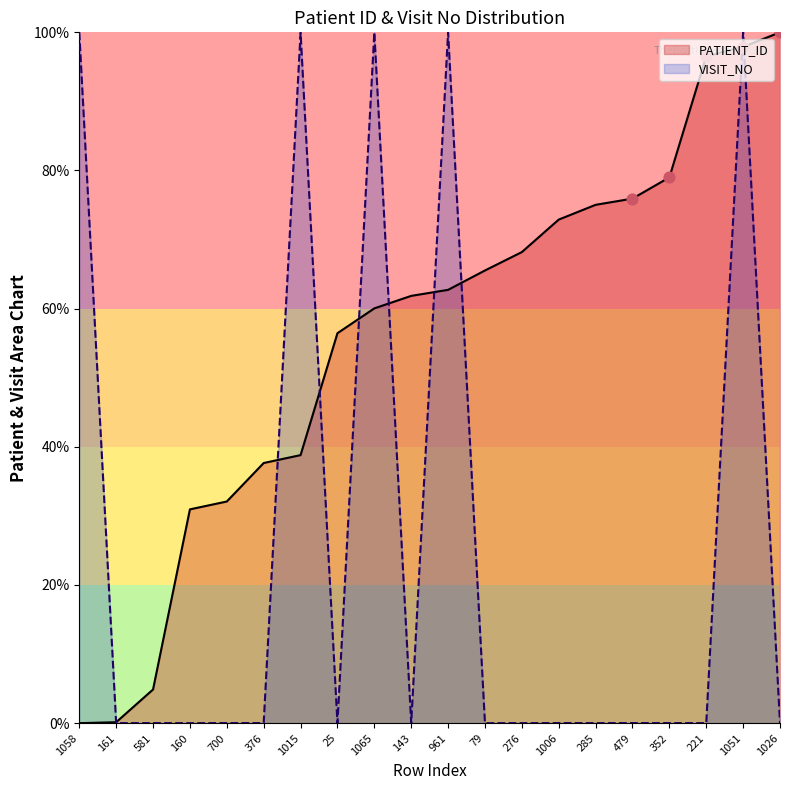

Which series reaches the maximum Y coordinate?

PATIENT_ID